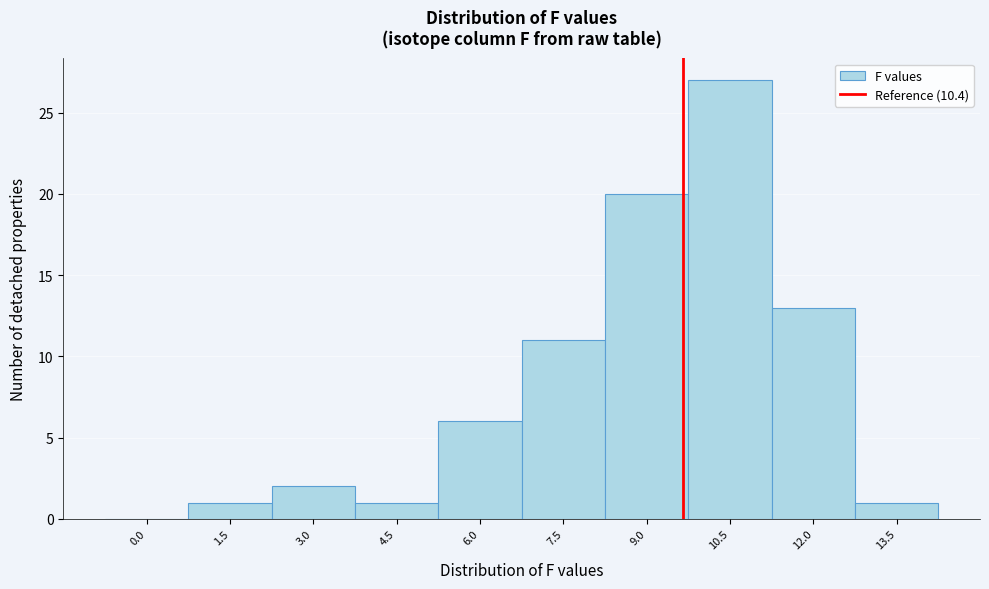

Reading left to right, extract all data points from this chart.

0.0=0	1.5=1	3.0=2	4.5=1	6.0=6	7.5=11	9.0=20	10.5=27	12.0=13	13.5=1